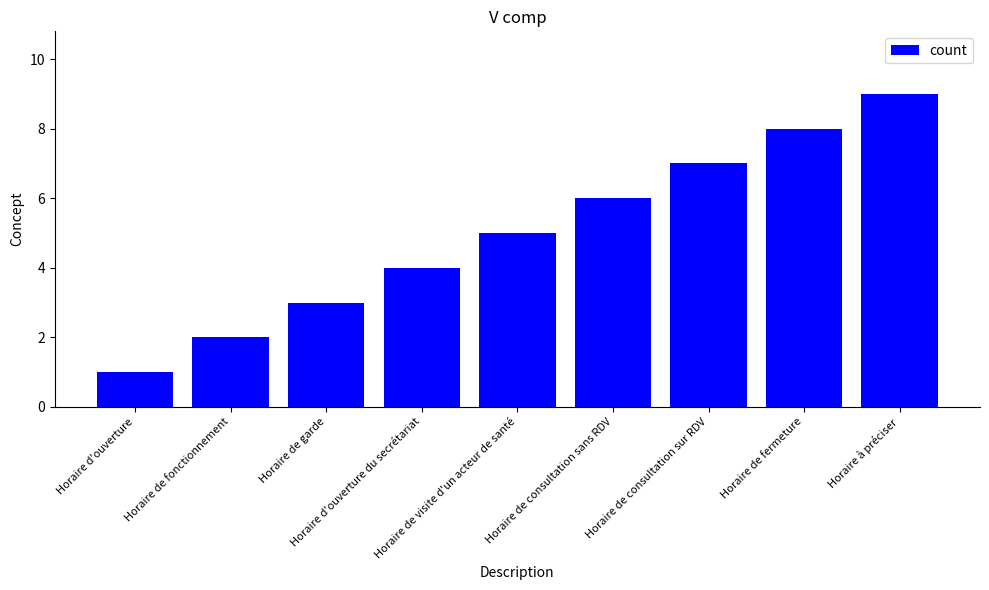

What is the difference between the values at Horaire de visite d'un acteur de santé and Horaire de consultation sans RDV?

1